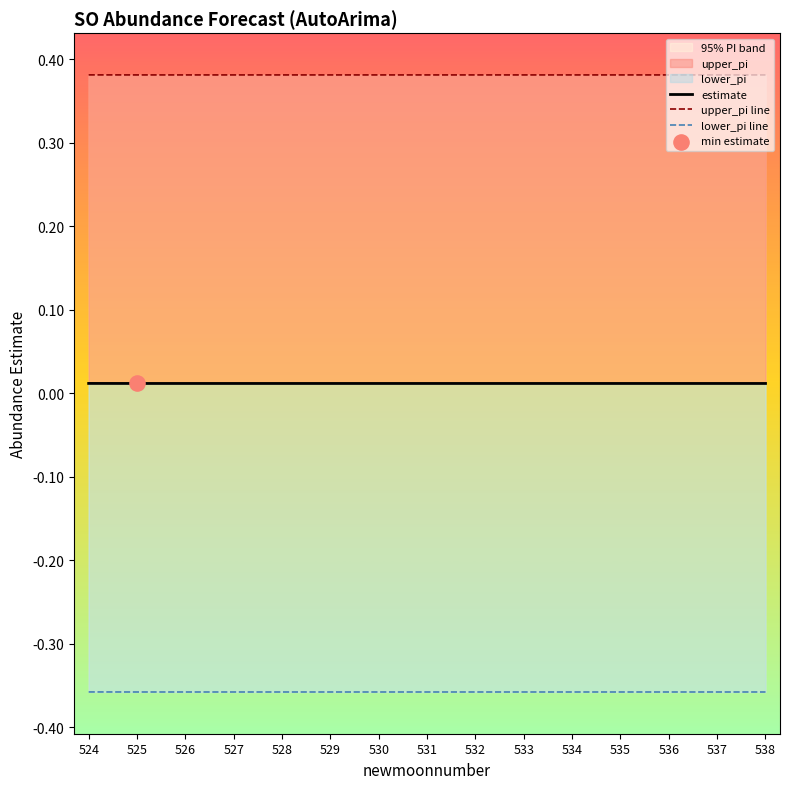

Which series has the largest total across all categories?

upper_pi line